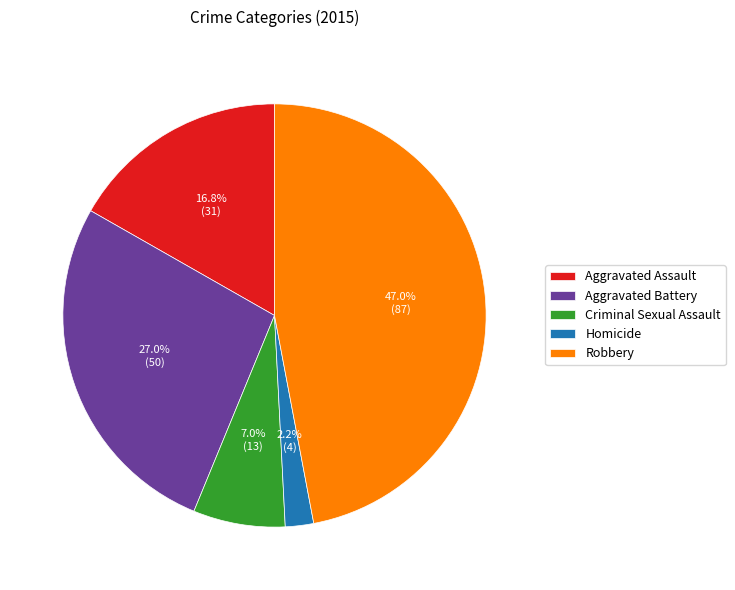

Approximately how many times larger is the value at Criminal Sexual Assault compared to Robbery?

0.1